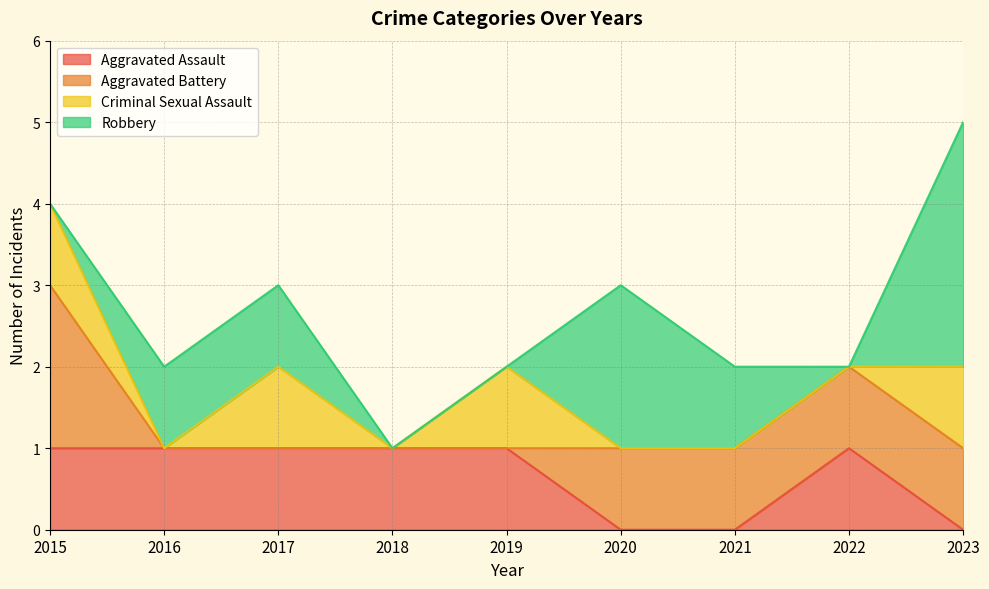

Rank the series by their maximum value, from lowest to highest.

Aggravated Assault, Criminal Sexual Assault, Aggravated Battery, Robbery